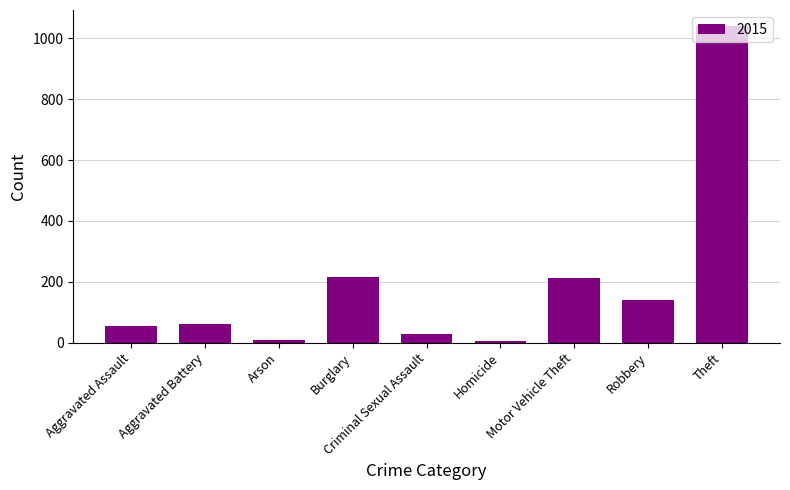

Which has a higher value, Criminal Sexual Assault or Homicide?

Criminal Sexual Assault